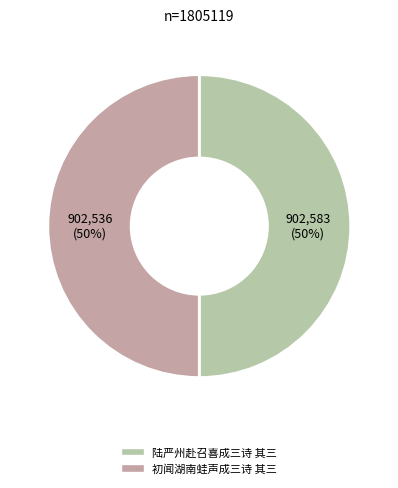

The 初闻湖南蛙声成三诗 其三 slice represents 50% of the pie. True or false?

True